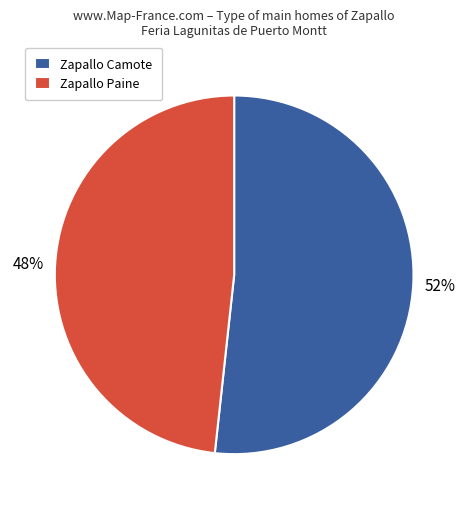

Is the sum of Zapallo Paine and Zapallo Camote greater than half?

Yes